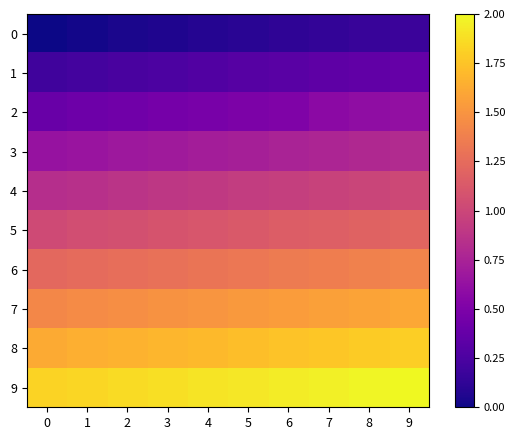

At which category does the chart reach its peak across all series?

9